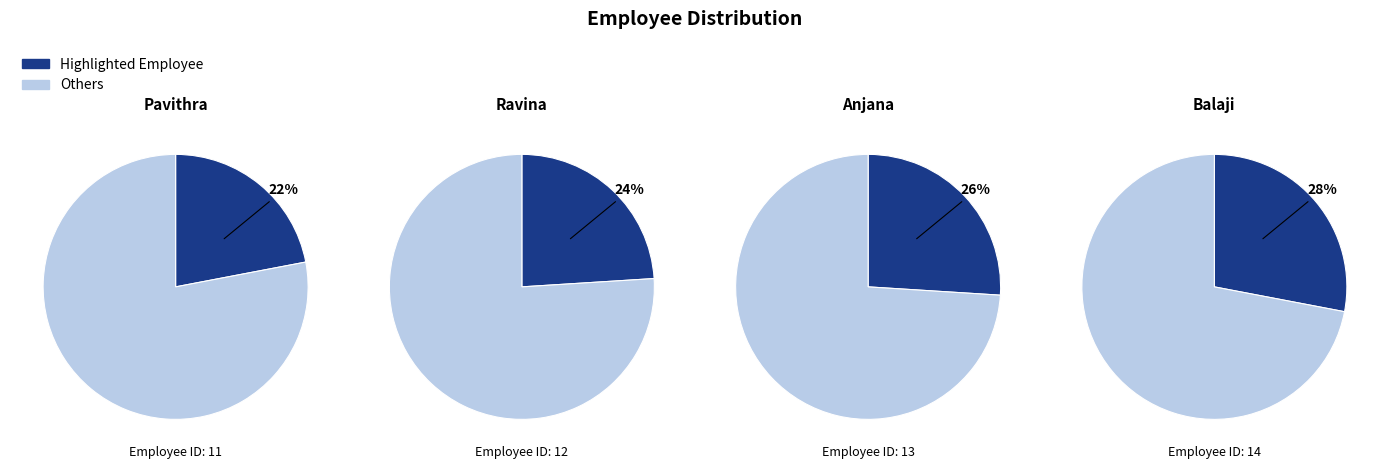

To the nearest percent, what is the difference between the largest and smallest slice percentages?

6%